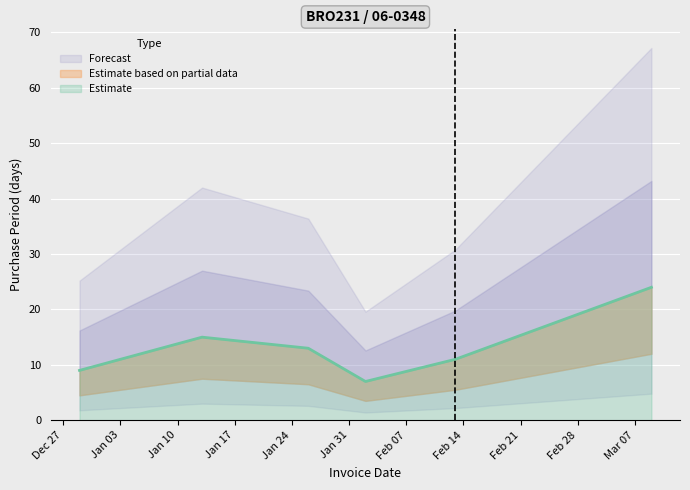

What is the label of the 2nd point from the right?

2017-02-13